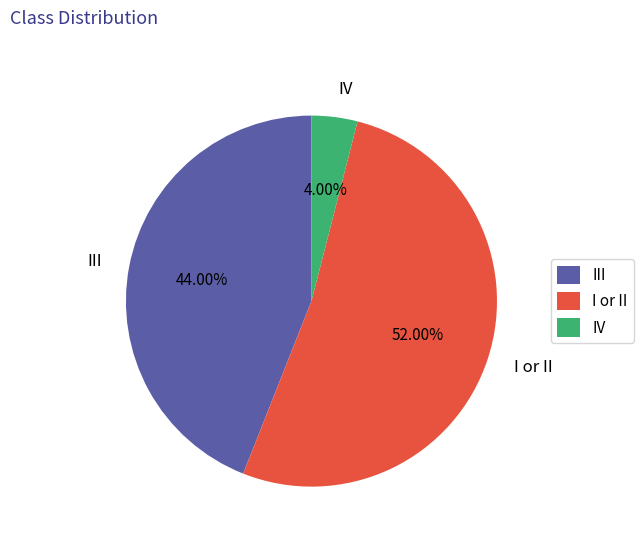

To the nearest percent, what is the average slice percentage?

33%